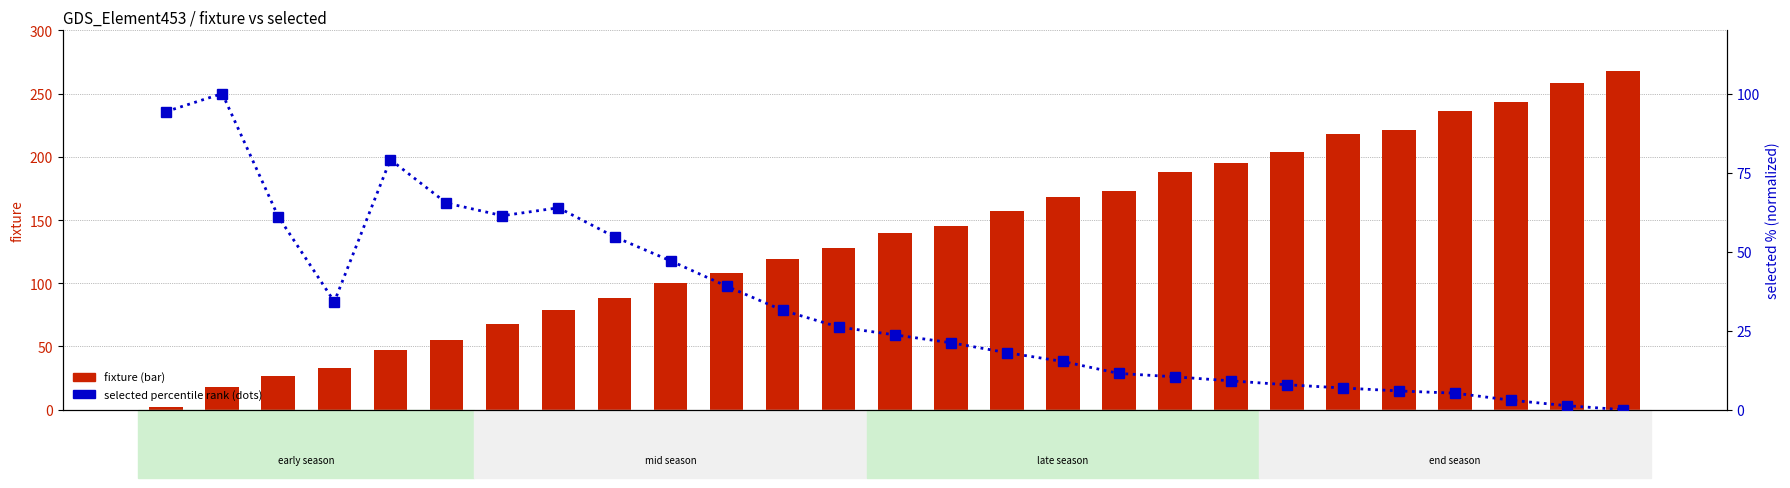

What is the difference between the maximum and minimum values in the fixture series?

266.0